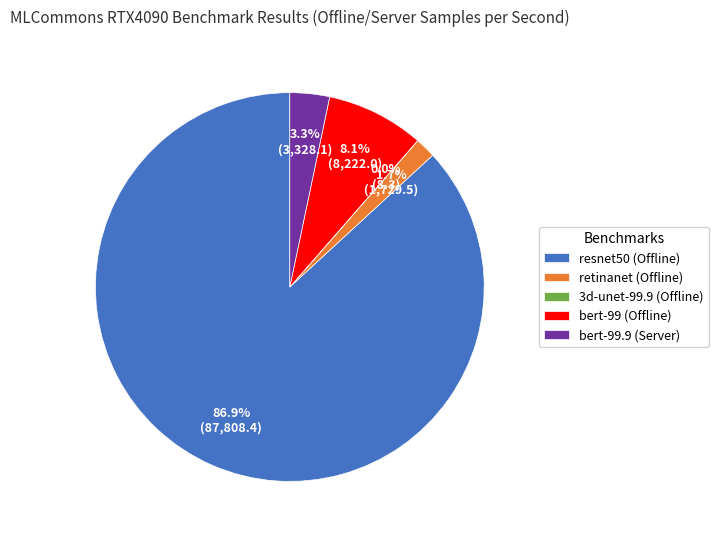

Between retinanet (Offline) and bert-99 (Offline), which is larger?

bert-99 (Offline)